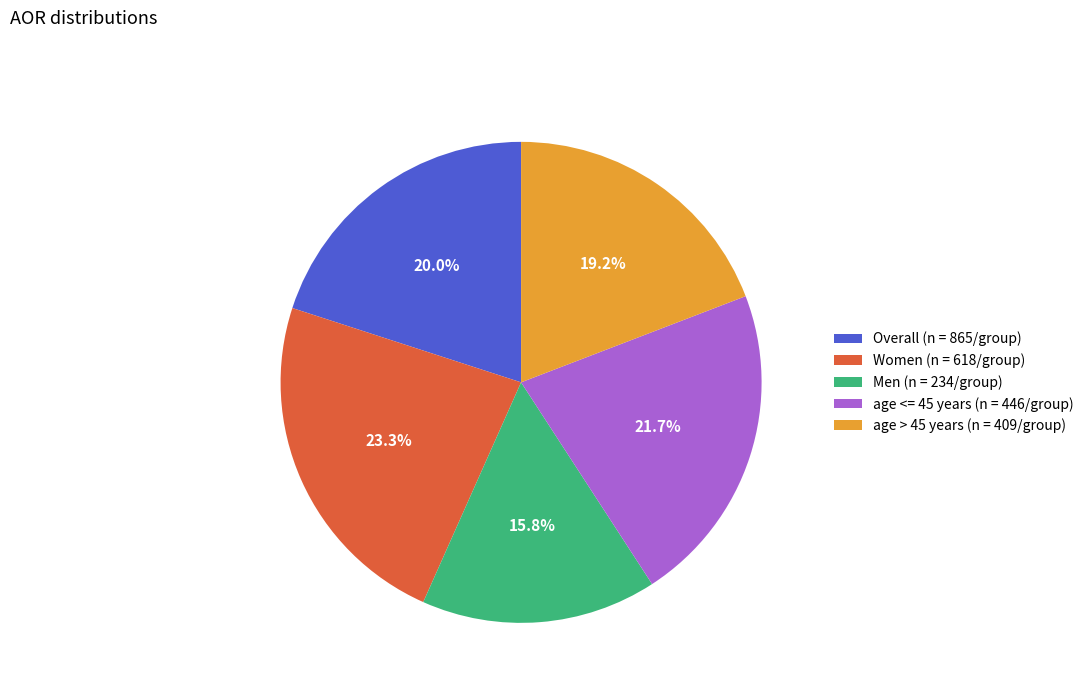

Is the sum of Women (n = 618/group) and age > 45 years (n = 409/group) greater than half?

No